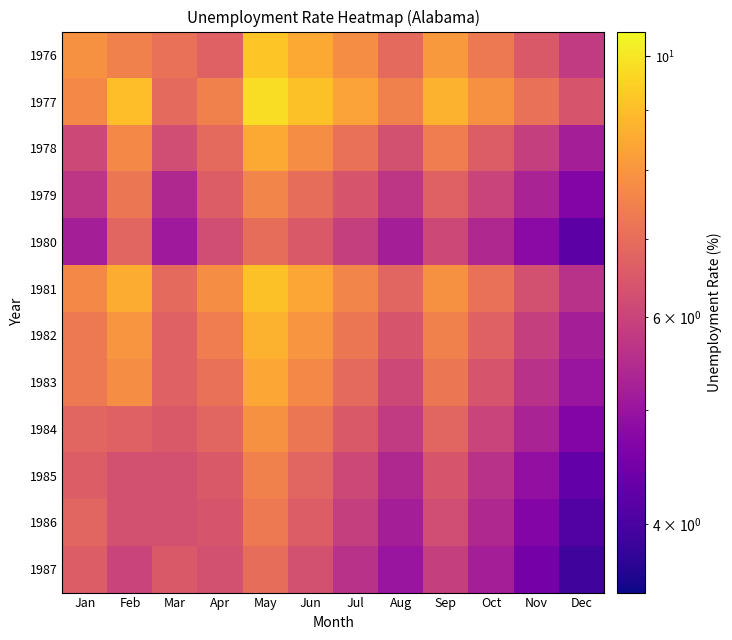

Reading left to right, list all the values displayed in this chart.

1976: Jan=7.9	Feb=7.5	Mar=7.1	Apr=6.7	May=9.2	Jun=8.5	Jul=7.8	Aug=6.9	Sep=8.1	Oct=7.3	Nov=6.5	Dec=5.8
1977: Jan=7.7	Feb=9.0	Mar=6.9	Apr=7.5	May=9.8	Jun=9.1	Jul=8.3	Aug=7.5	Sep=8.7	Oct=7.9	Nov=7.1	Dec=6.4
1978: Jan=6.1	Feb=7.7	Mar=6.2	Apr=6.9	May=8.5	Jun=7.8	Jul=7.1	Aug=6.3	Sep=7.4	Oct=6.6	Nov=5.9	Dec=5.2
1979: Jan=5.7	Feb=7.2	Mar=5.4	Apr=6.6	May=7.6	Jun=7.0	Jul=6.4	Aug=5.7	Sep=6.7	Oct=6.0	Nov=5.3	Dec=4.7
1980: Jan=5.2	Feb=6.8	Mar=5.1	Apr=6.2	May=7.0	Jun=6.5	Jul=5.9	Aug=5.2	Sep=6.1	Oct=5.4	Nov=4.8	Dec=4.2
1981: Jan=7.7	Feb=8.6	Mar=6.9	Apr=7.8	May=9.1	Jun=8.4	Jul=7.6	Aug=6.8	Sep=7.9	Oct=7.1	Nov=6.3	Dec=5.6
1982: Jan=7.3	Feb=8.0	Mar=6.7	Apr=7.4	May=8.7	Jun=8.0	Jul=7.2	Aug=6.4	Sep=7.5	Oct=6.7	Nov=5.9	Dec=5.2
1983: Jan=7.3	Feb=7.8	Mar=6.7	Apr=7.1	May=8.4	Jun=7.7	Jul=6.9	Aug=6.1	Sep=7.2	Oct=6.4	Nov=5.6	Dec=5.0
1984: Jan=6.8	Feb=6.7	Mar=6.5	Apr=6.8	May=7.9	Jun=7.2	Jul=6.5	Aug=5.8	Sep=6.8	Oct=6.0	Nov=5.3	Dec=4.7
1985: Jan=6.6	Feb=6.3	Mar=6.3	Apr=6.5	May=7.5	Jun=6.8	Jul=6.1	Aug=5.4	Sep=6.4	Oct=5.6	Nov=4.9	Dec=4.3
1986: Jan=6.8	Feb=6.3	Mar=6.3	Apr=6.4	May=7.3	Jun=6.6	Jul=5.9	Aug=5.2	Sep=6.2	Oct=5.4	Nov=4.7	Dec=4.1
1987: Jan=6.6	Feb=6.0	Mar=6.5	Apr=6.3	May=7.0	Jun=6.3	Jul=5.6	Aug=5.0	Sep=5.9	Oct=5.2	Nov=4.5	Dec=3.9